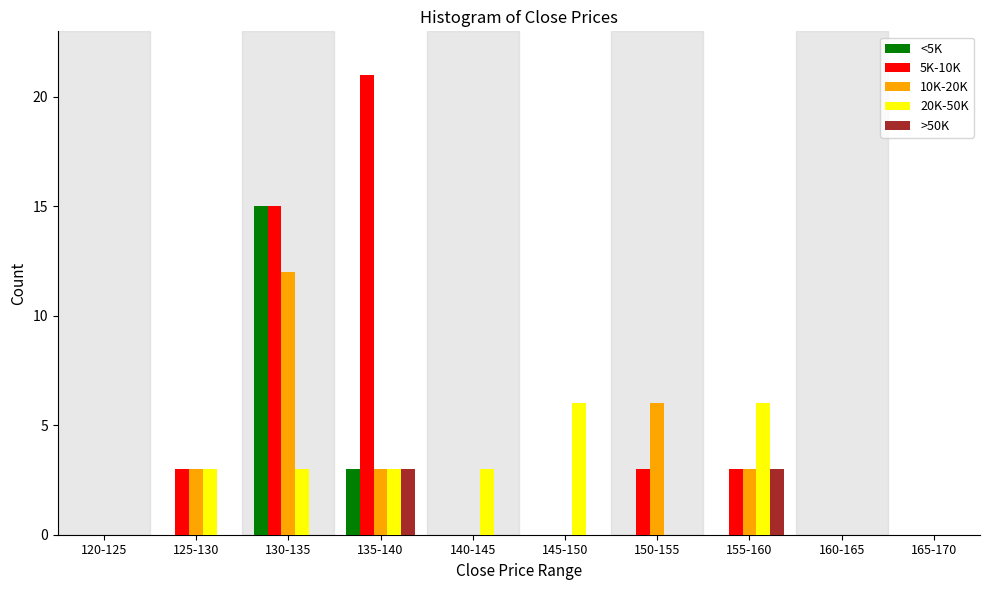

Between 125-130 and 130-135, which series saw the biggest shift?

<5K